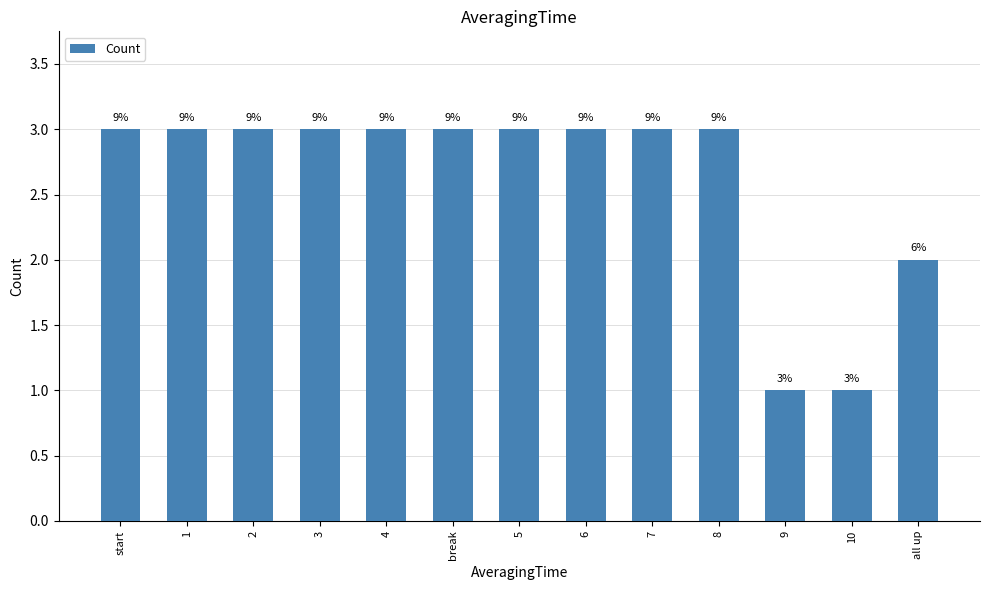

What is the maximum value shown in the chart?

3